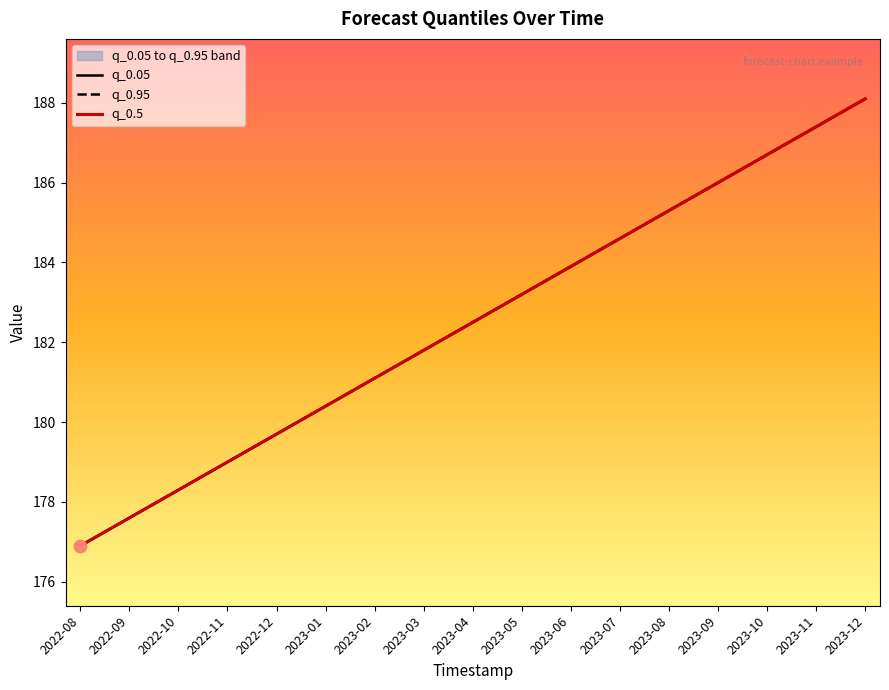

Which series contains the highest Y value?

q_0.05